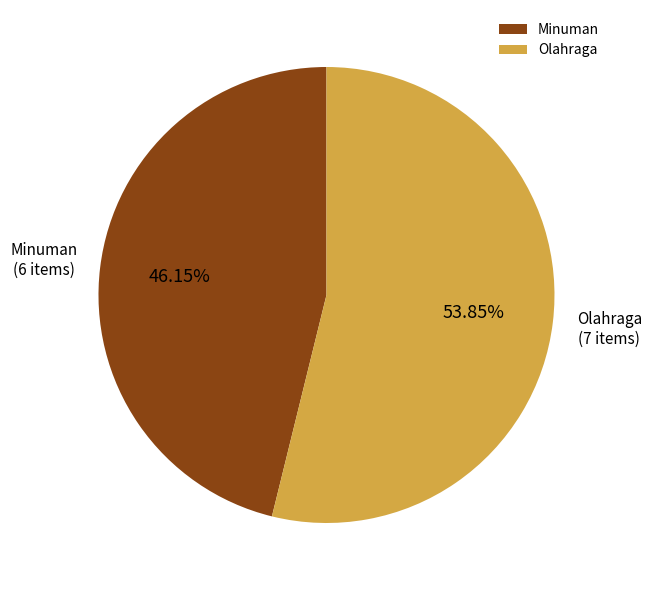

Approximately how many times larger is the value at Minuman compared to Olahraga?

0.9